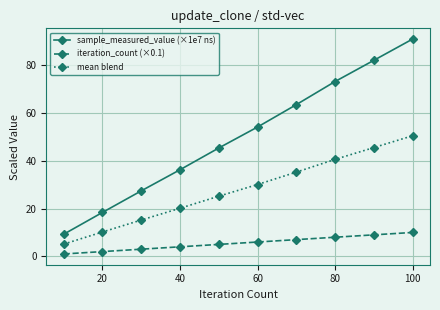

Which series has the widest spread of values?

sample_measured_value (×1e7 ns)